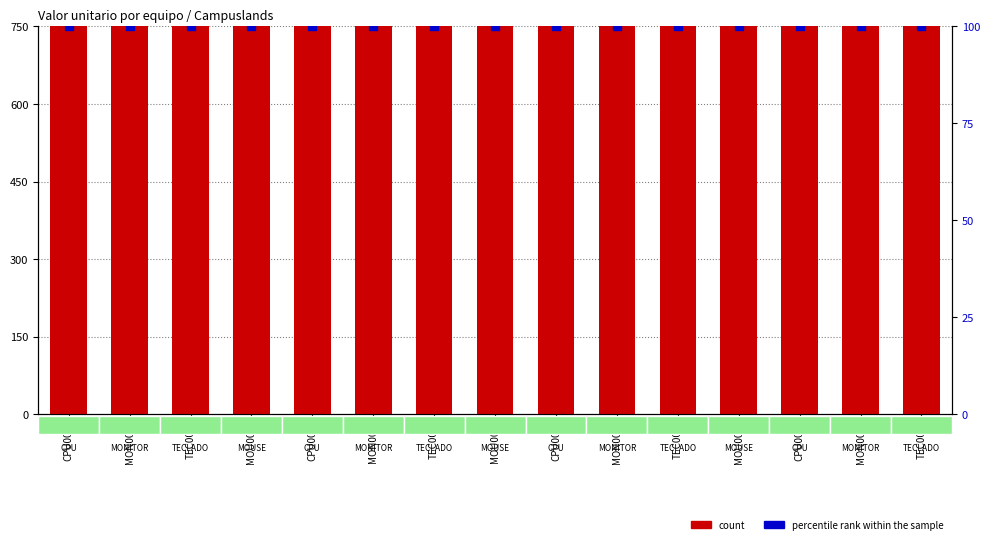

What are all the series names shown in the legend?

count, percentile rank within the sample